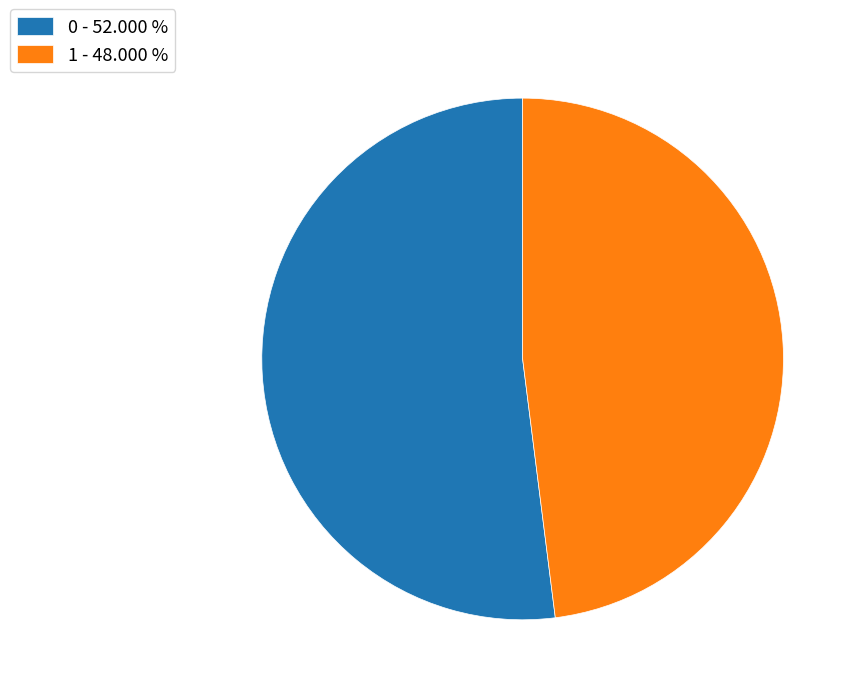

Combined, do 0 - 52.000 % and 1 - 48.000 % account for over 50%?

Yes